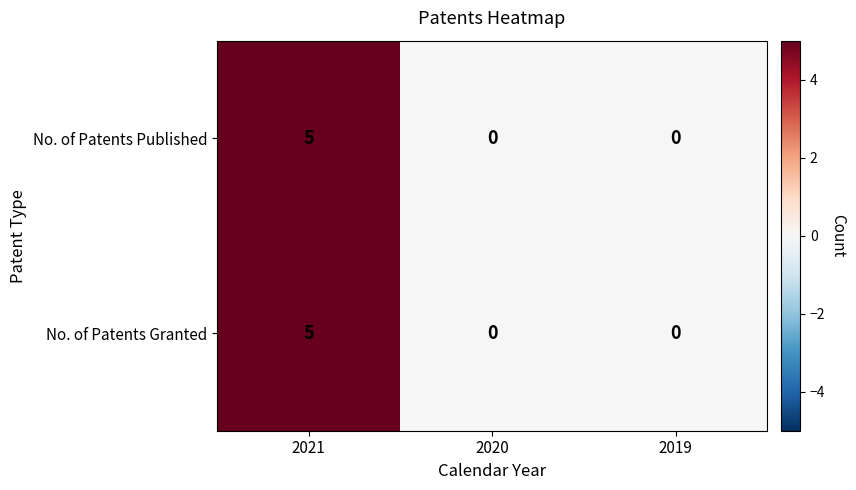

What is the greatest value displayed?

5